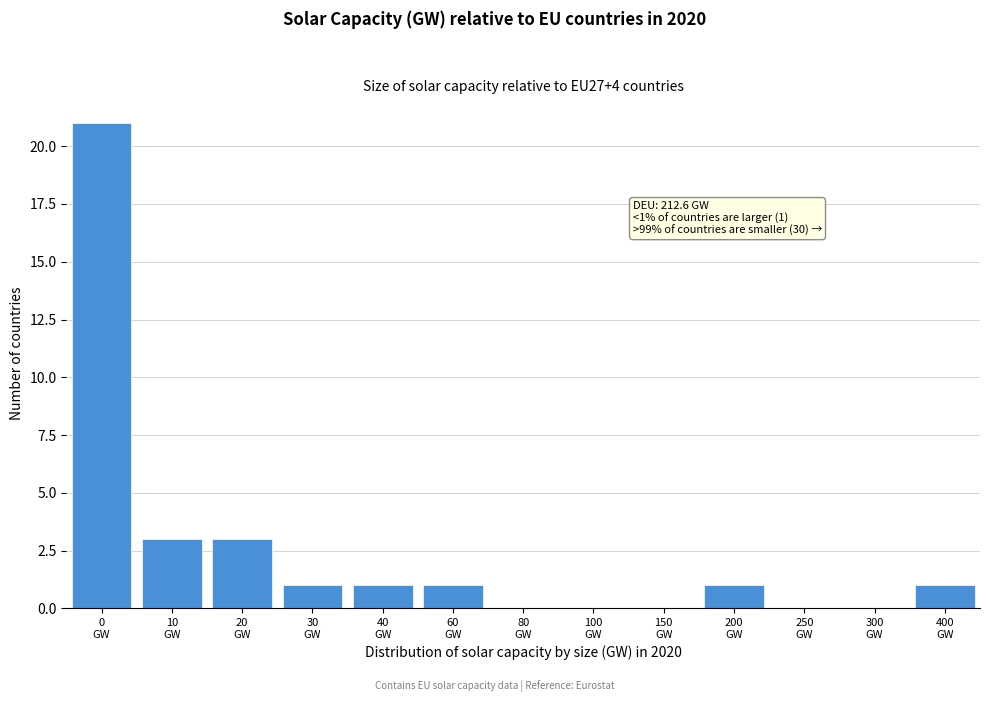

What is the sum of all values?

32